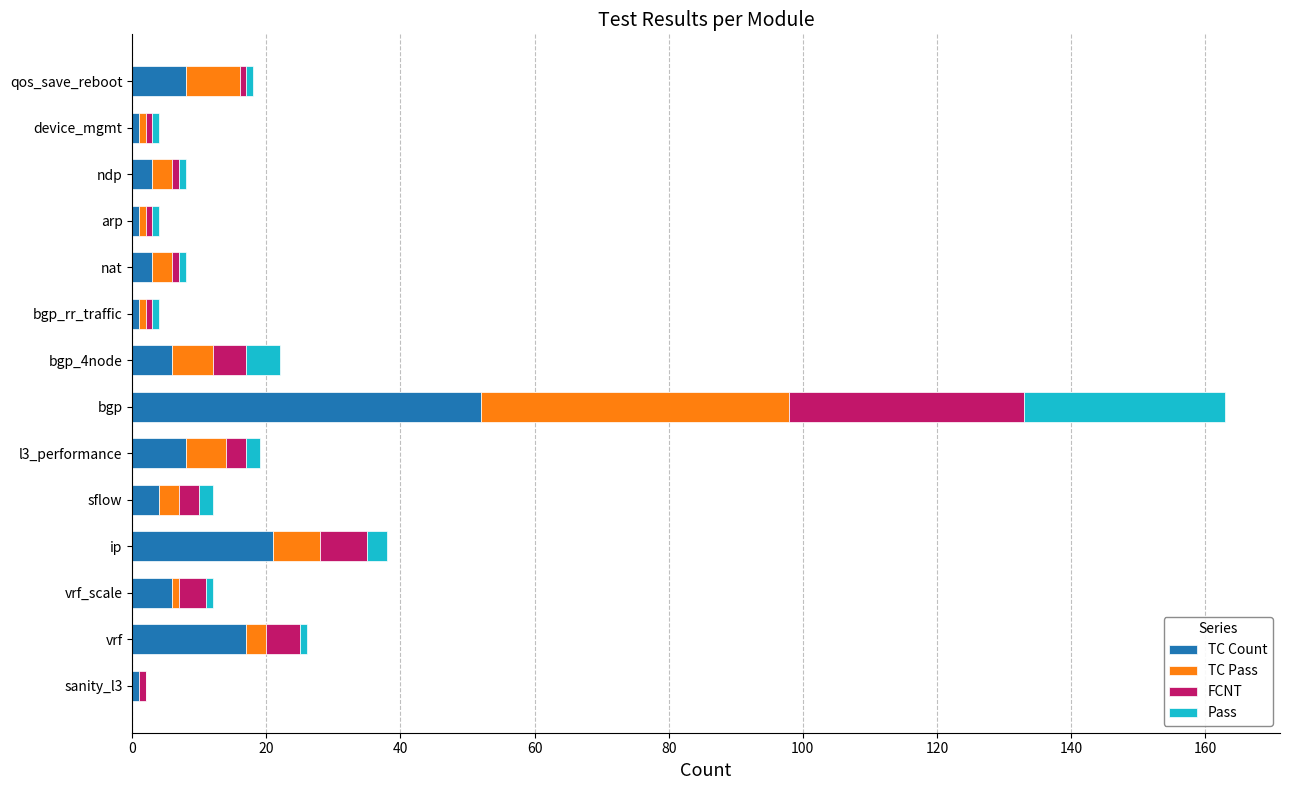

At which category is the sum across all series the highest?

bgp